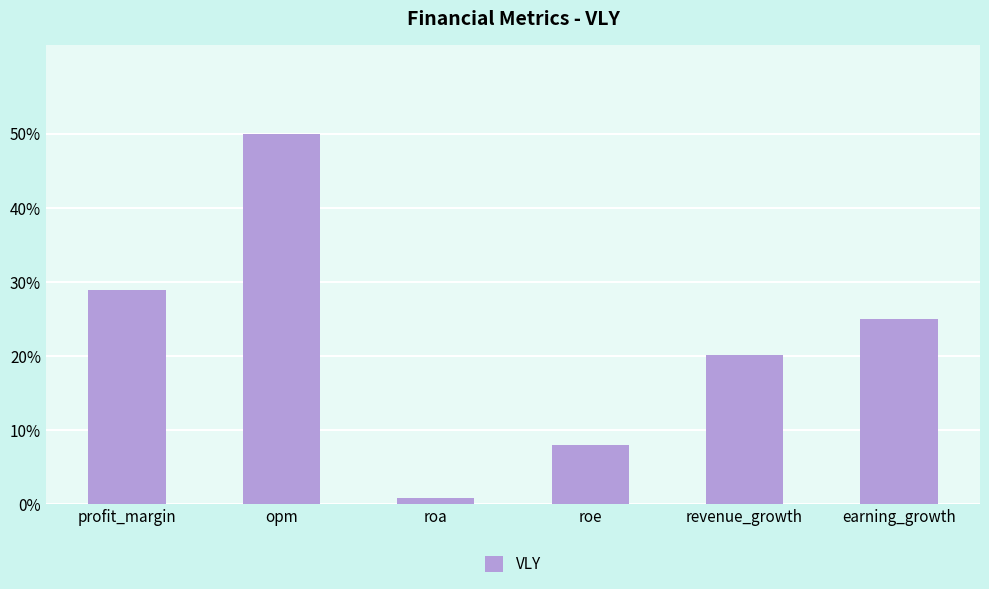

What is the change in value from revenue_growth to earning_growth?

+4.9